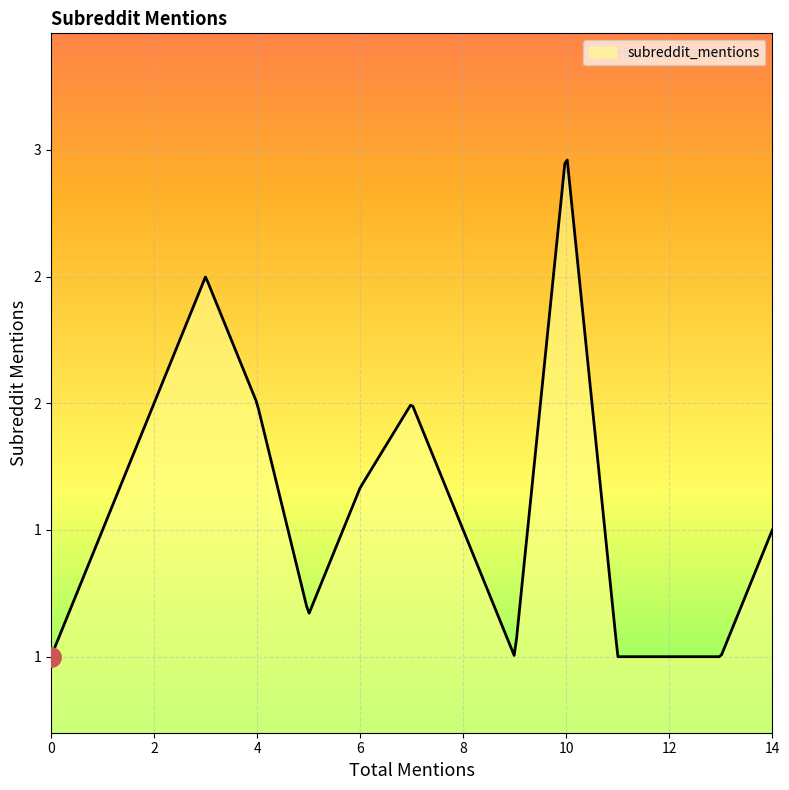

Does the chart display data point markers on the line(s)?

No